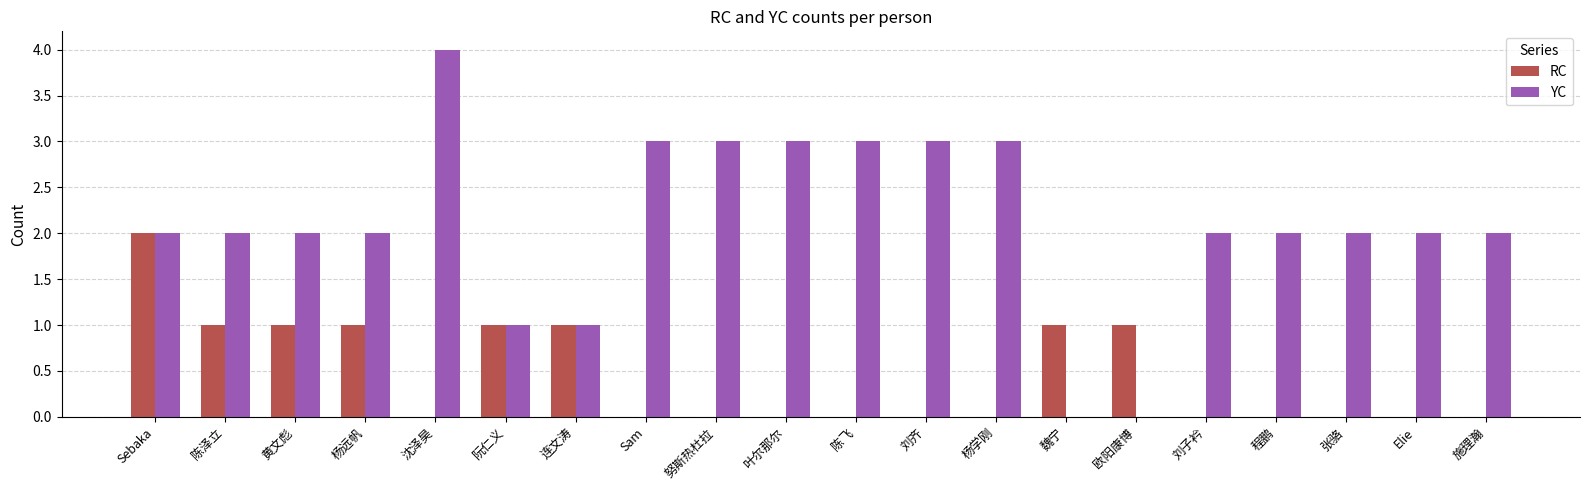

Which category has the highest value across all series?

沈泽昊